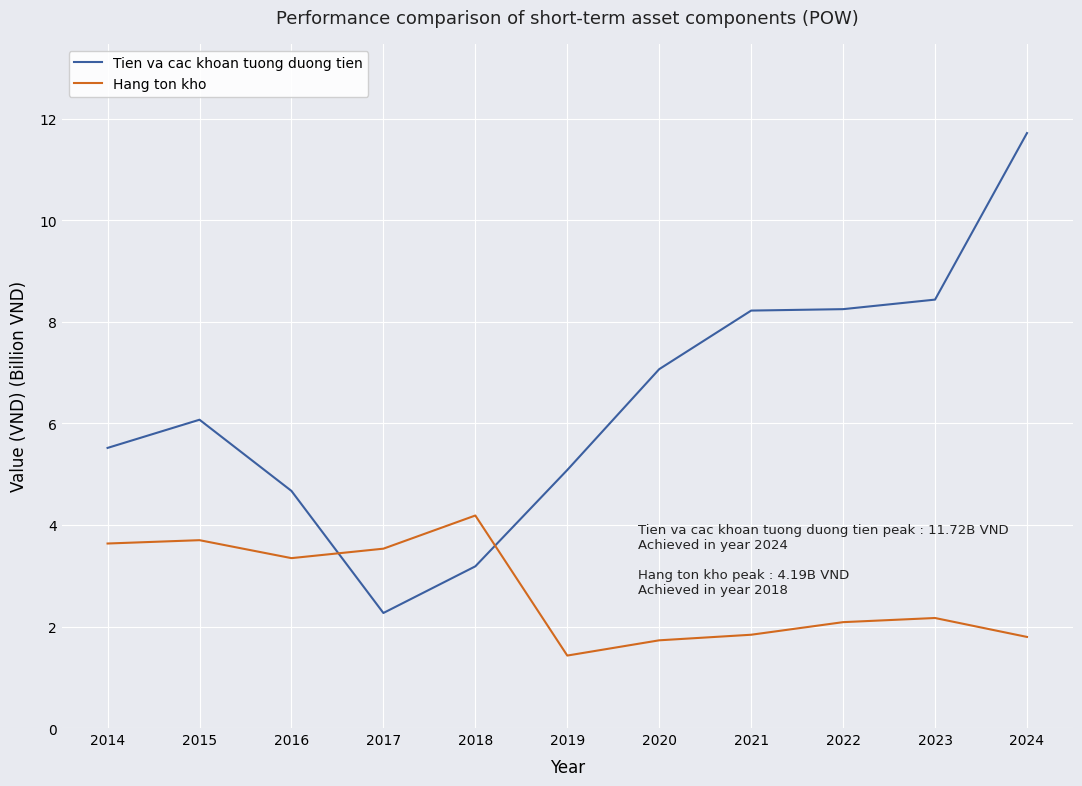

How many lines are shown in the chart?

2